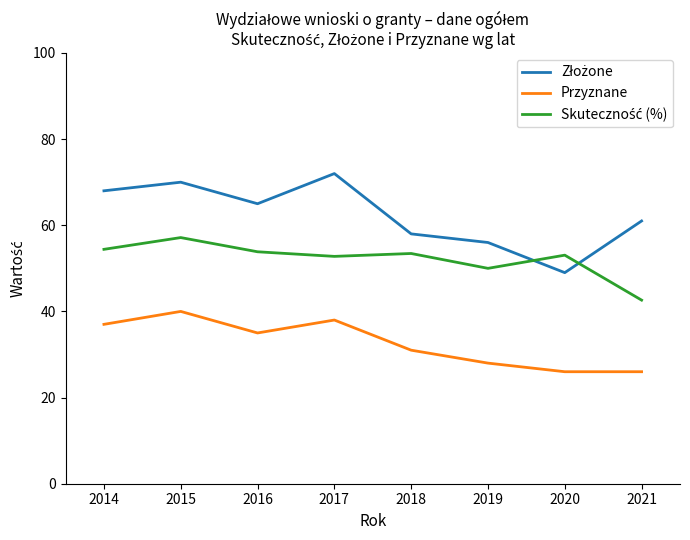

The Przyznane series shows 26.0 at 2021. True or false?

True